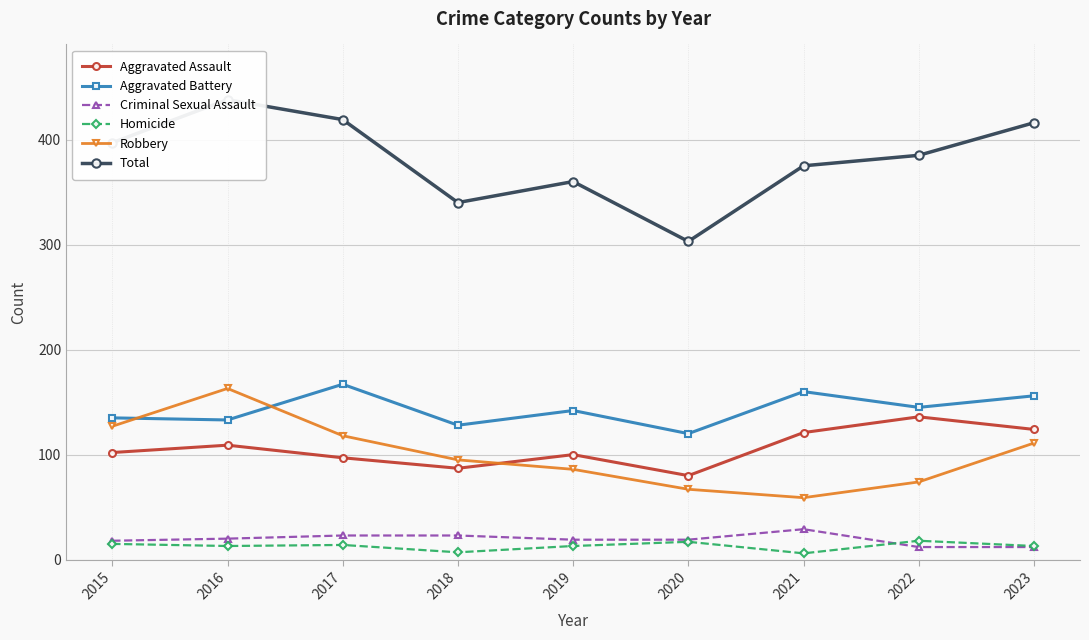

What is the sum of all Homicide values?

116